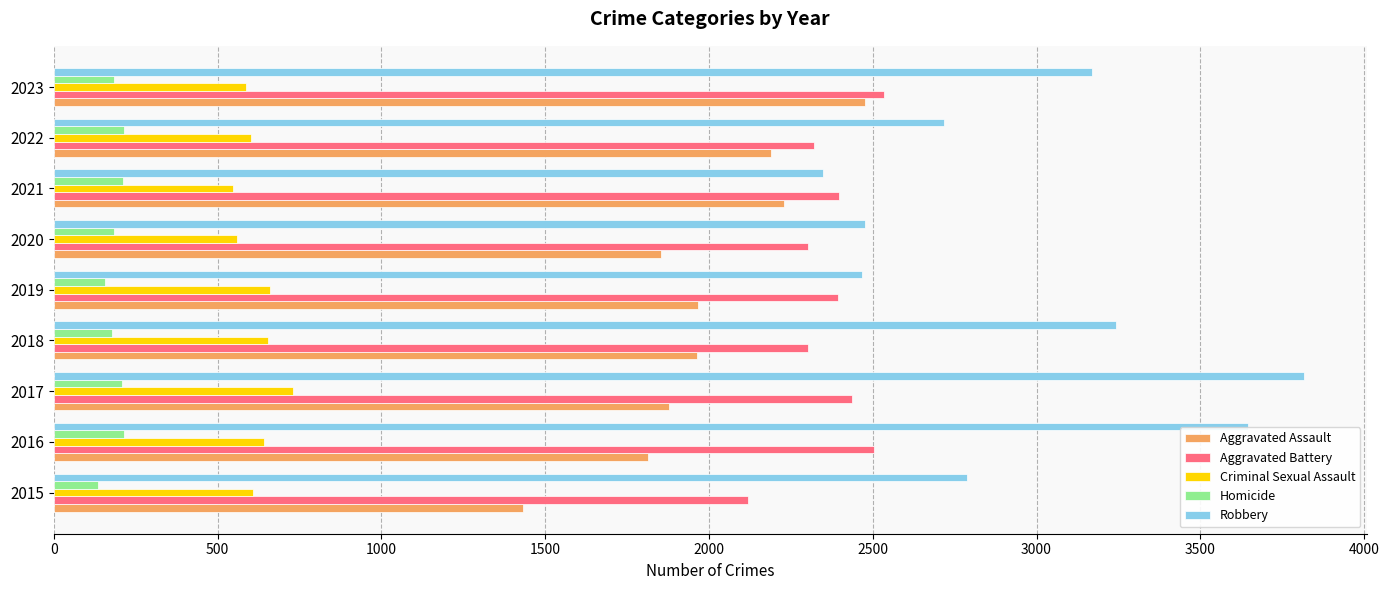

Rank the series at 2015 from highest to lowest value.

Robbery, Aggravated Battery, Aggravated Assault, Criminal Sexual Assault, Homicide